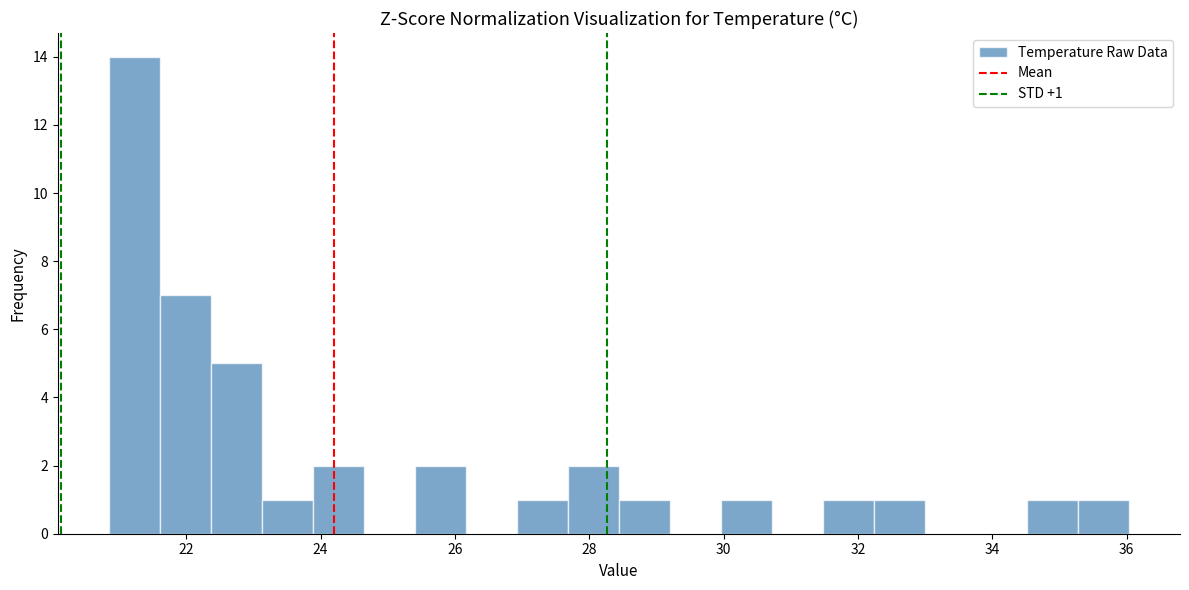

Read against the x-axis, roughly where is the centre of the tallest bar?

21.2